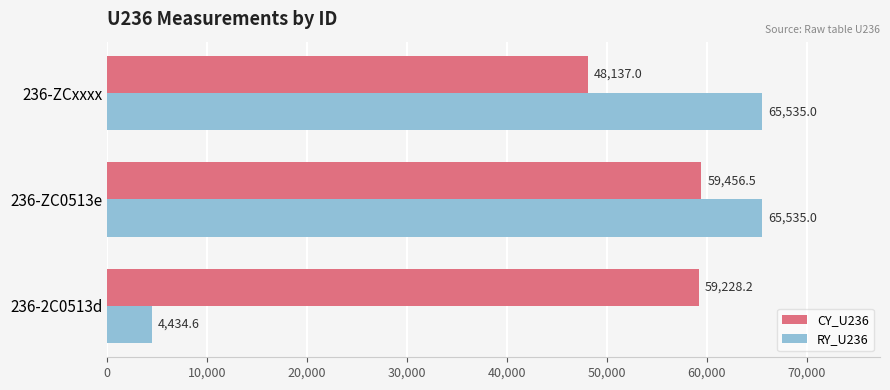

What is the minimum value shown in the chart?

4434.6